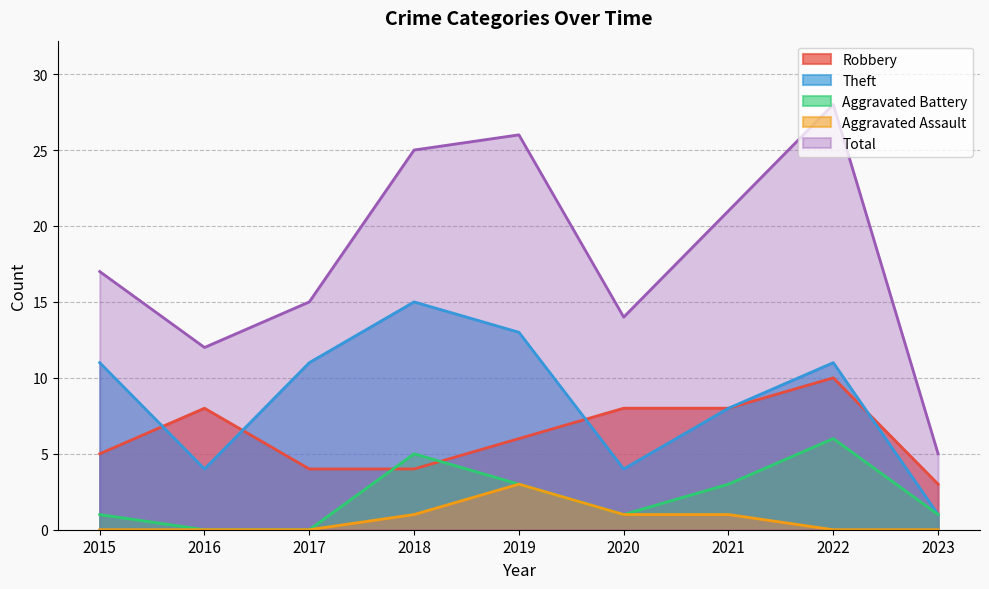

Which label corresponds to the smallest value in the chart?

2016